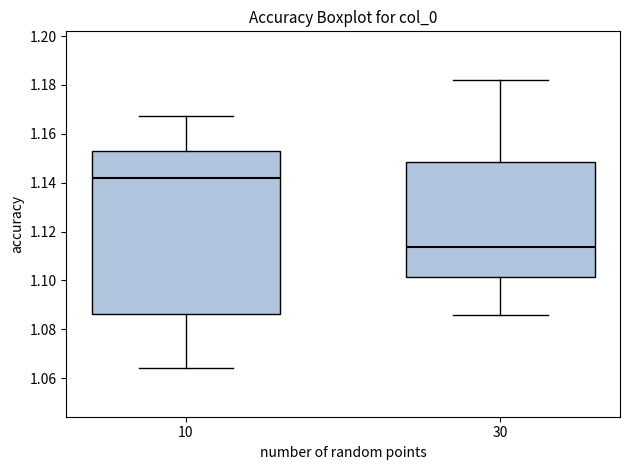

Reading left to right, read every box against the y-axis: the position of its median line, the range the box covers, and the ends of its whiskers. The values are not printed on the chart, so give them approximately, as read against the axis.

10: median 1.142, box 1.086 to 1.152, whiskers 1.064 to 1.168
30: median 1.114, box 1.102 to 1.148, whiskers 1.086 to 1.182